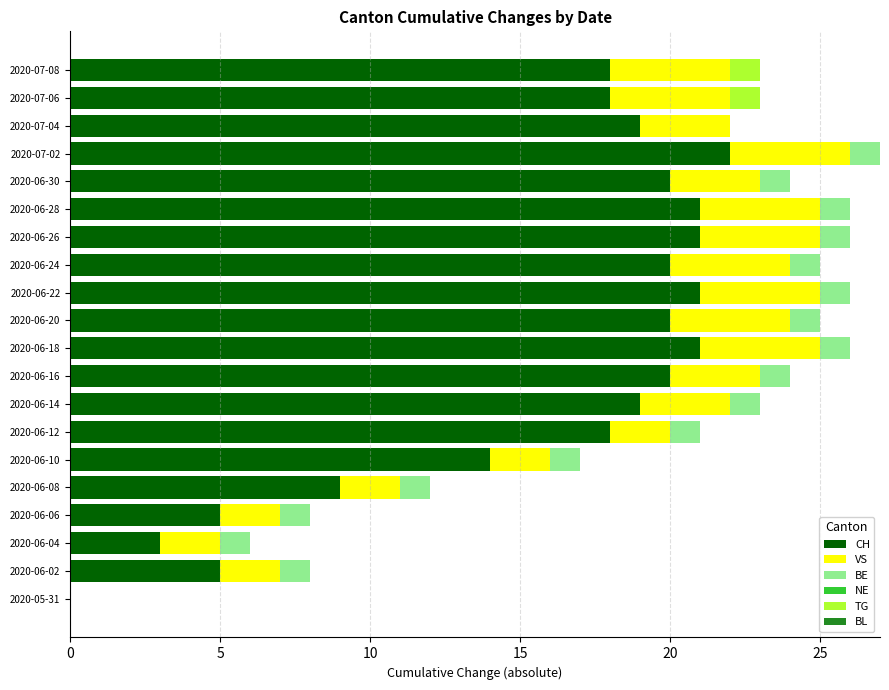

What is the maximum value for CH?

22